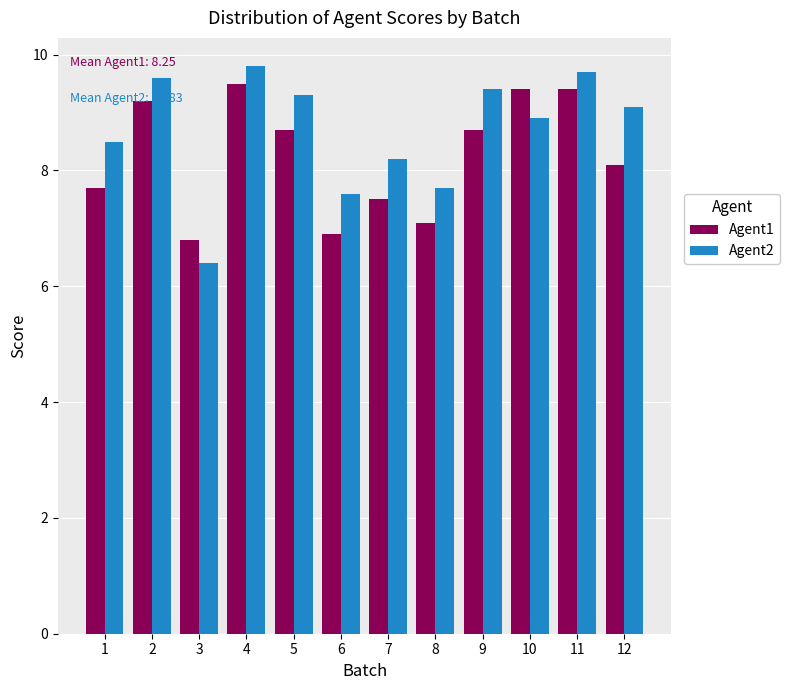

Which category has the highest value across all series?

4